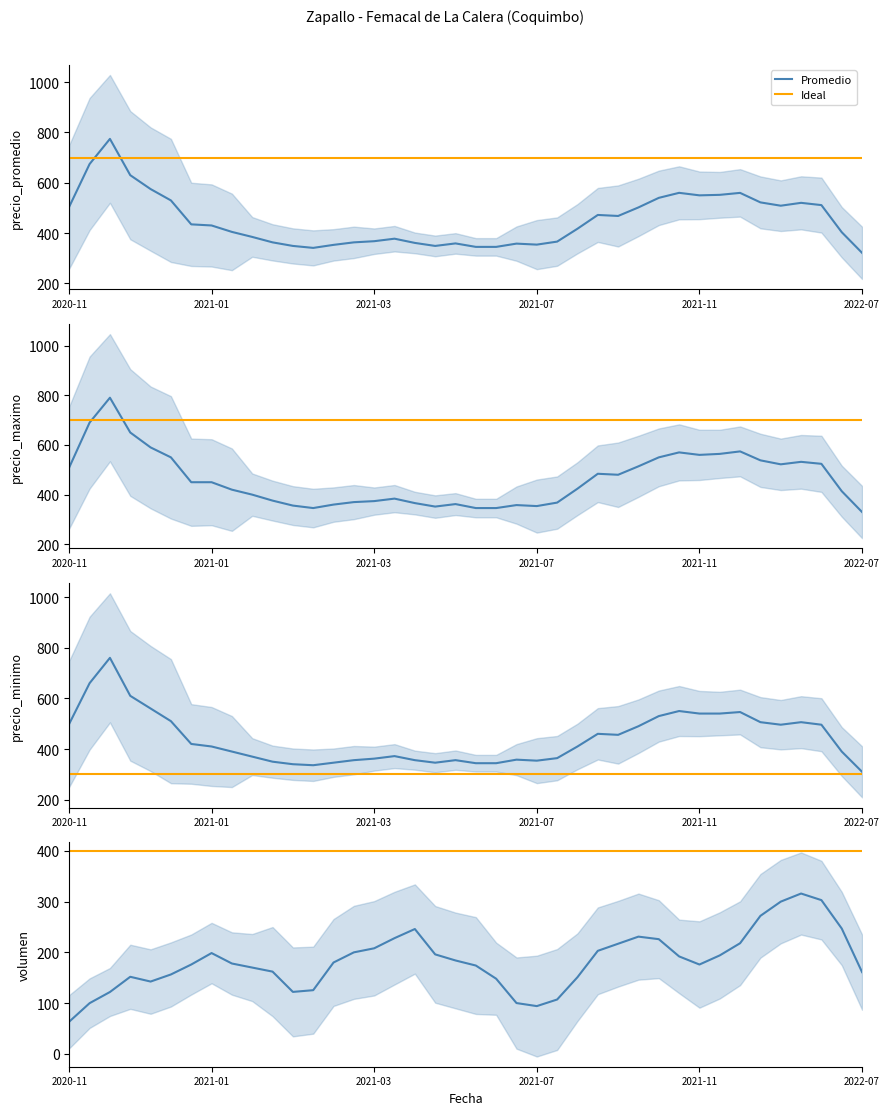

What is the label of the 37th point from the right?

2021-01-15